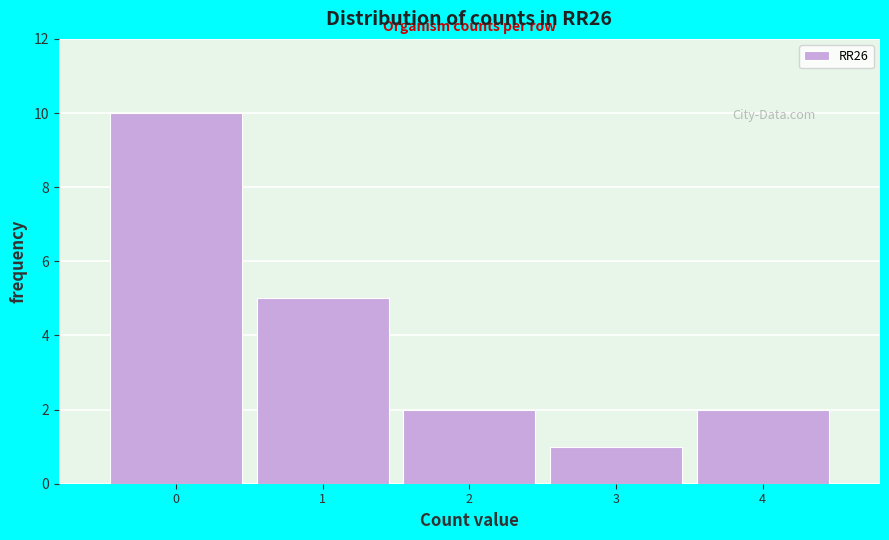

Reading left to right, transcribe this chart: for each bar, give the range it covers on the x-axis and its height. The values are not printed on the chart, so give them approximately, as read against the axis.

-0.5 to 0.5: 10
0.5 to 1.5: 5
1.5 to 2.5: 2
2.5 to 3.5: 1
3.5 to 4.5: 2